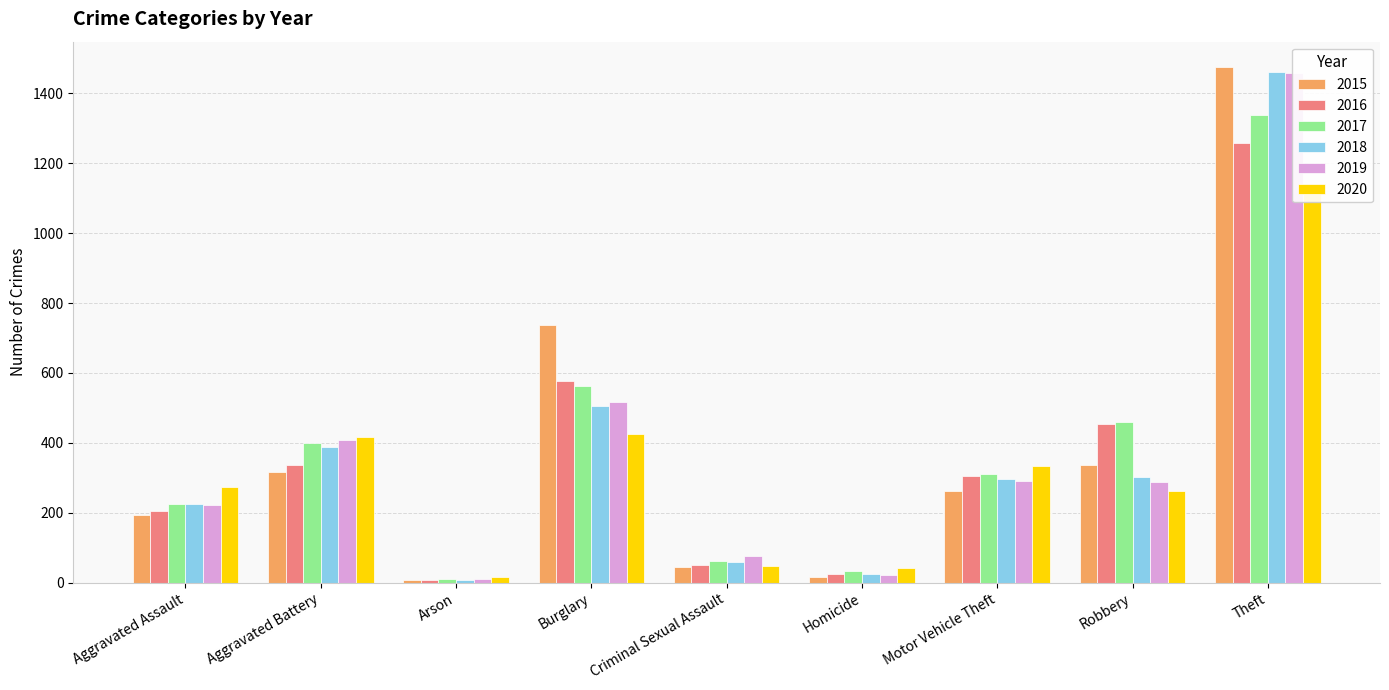

What is the label of the 1st bar from the right?

Theft